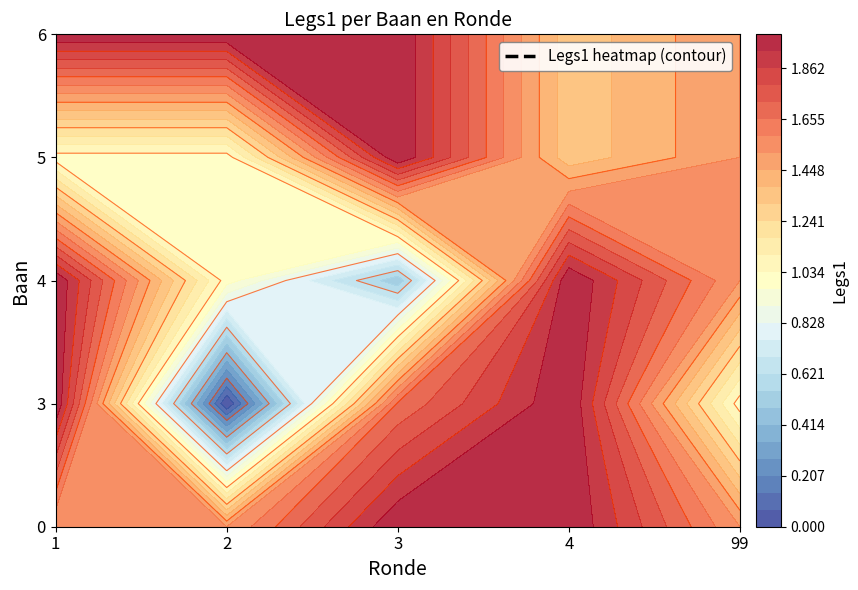

The value of 99 at 3 is 0. True or false?

False